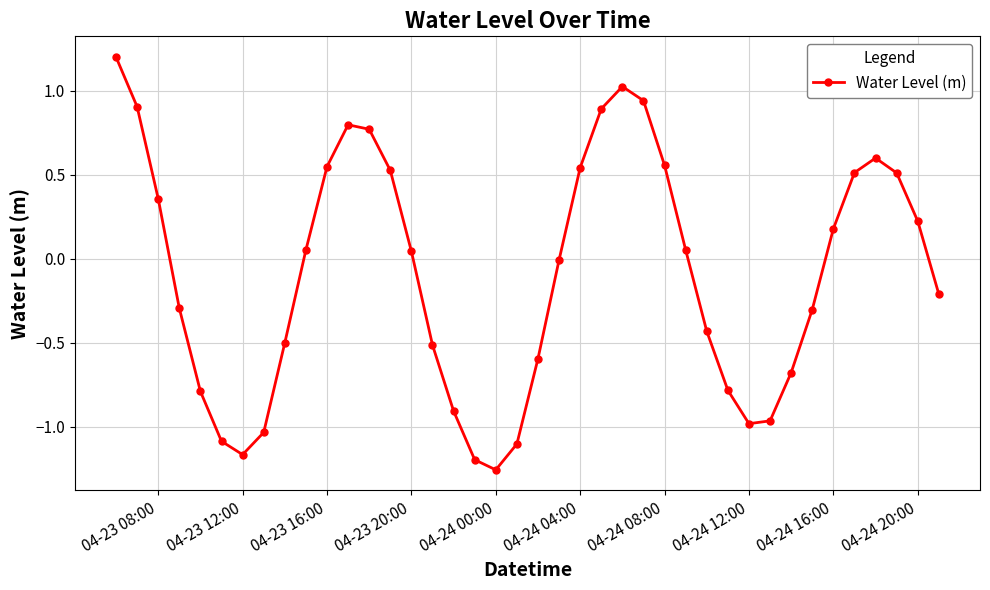

How many points are higher than both their immediate neighbors (excluding endpoints)?

3